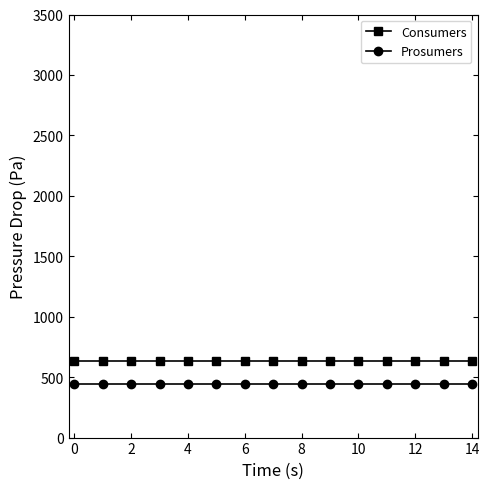

Which series has the largest total across all categories?

Consumers